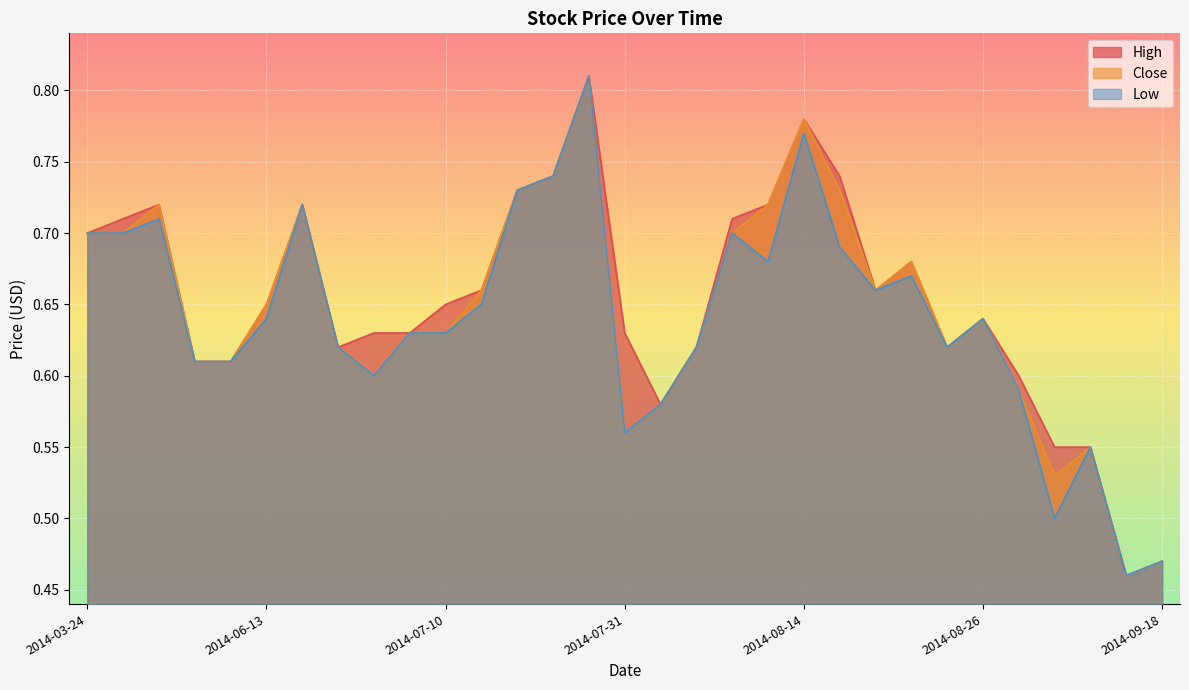

Reading left to right, list all the values displayed in this chart.

Low: 2014-03-24=0.7	2014-03-25=0.7	2014-03-26=0.7	2014-05-14=0.6	2014-05-15=0.6	2014-06-13=0.6	2014-06-19=0.7	2014-07-03=0.6	2014-07-04=0.6	2014-07-07=0.6	2014-07-10=0.6	2014-07-14=0.7	2014-07-18=0.7	2014-07-21=0.7	2014-07-25=0.8	2014-07-31=0.6	2014-08-01=0.6	2014-08-04=0.6	2014-08-06=0.7	2014-08-08=0.7	2014-08-14=0.8	2014-08-15=0.7	2014-08-20=0.7	2014-08-21=0.7	2014-08-25=0.6	2014-08-26=0.6	2014-08-27=0.6	2014-08-28=0.5	2014-09-09=0.6	2014-09-11=0.5	2014-09-18=0.5
High: 2014-03-24=0.7	2014-03-25=0.7	2014-03-26=0.7	2014-05-14=0.6	2014-05-15=0.6	2014-06-13=0.7	2014-06-19=0.7	2014-07-03=0.6	2014-07-04=0.6	2014-07-07=0.6	2014-07-10=0.7	2014-07-14=0.7	2014-07-18=0.7	2014-07-21=0.7	2014-07-25=0.8	2014-07-31=0.6	2014-08-01=0.6	2014-08-04=0.6	2014-08-06=0.7	2014-08-08=0.7	2014-08-14=0.8	2014-08-15=0.7	2014-08-20=0.7	2014-08-21=0.7	2014-08-25=0.6	2014-08-26=0.6	2014-08-27=0.6	2014-08-28=0.6	2014-09-09=0.6	2014-09-11=0.5	2014-09-18=0.5
Close: 2014-03-24=0.7	2014-03-25=0.7	2014-03-26=0.7	2014-05-14=0.6	2014-05-15=0.6	2014-06-13=0.7	2014-06-19=0.7	2014-07-03=0.6	2014-07-04=0.6	2014-07-07=0.6	2014-07-10=0.6	2014-07-14=0.7	2014-07-18=0.7	2014-07-21=0.7	2014-07-25=0.8	2014-07-31=0.6	2014-08-01=0.6	2014-08-04=0.6	2014-08-06=0.7	2014-08-08=0.7	2014-08-14=0.8	2014-08-15=0.7	2014-08-20=0.7	2014-08-21=0.7	2014-08-25=0.6	2014-08-26=0.6	2014-08-27=0.6	2014-08-28=0.5	2014-09-09=0.6	2014-09-11=0.5	2014-09-18=0.5